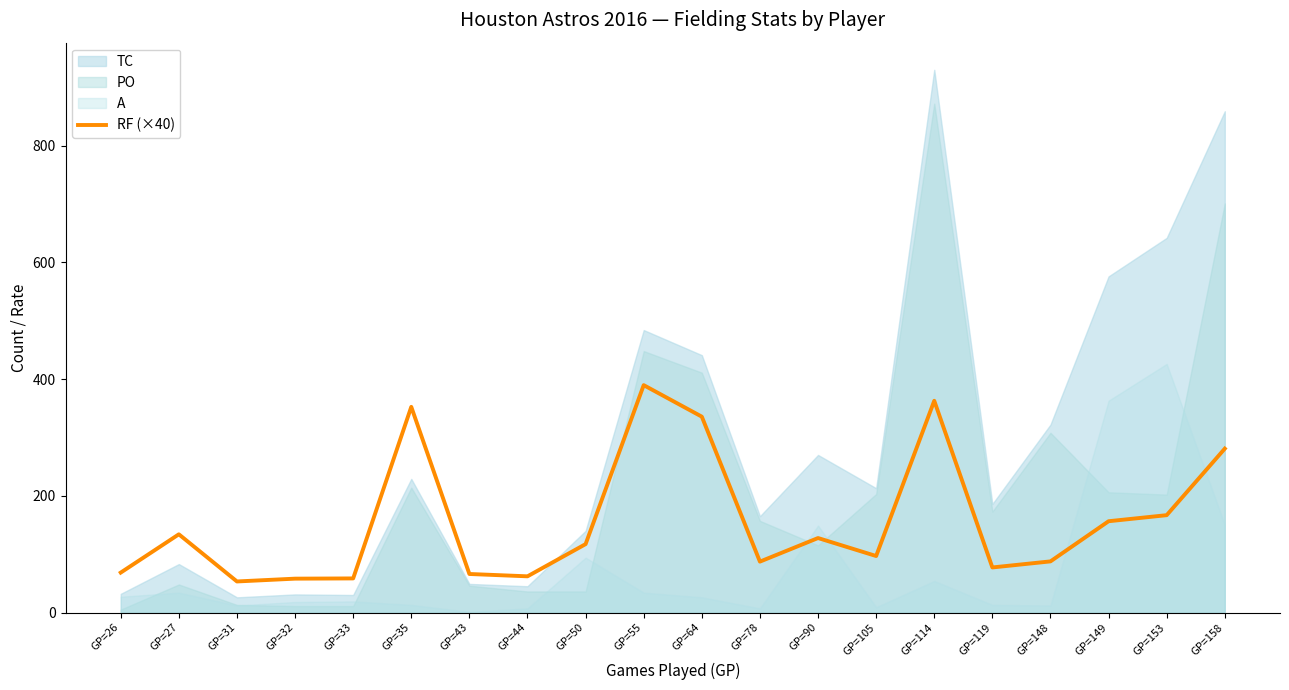

How many points are higher than both their immediate neighbors (excluding endpoints)?

5